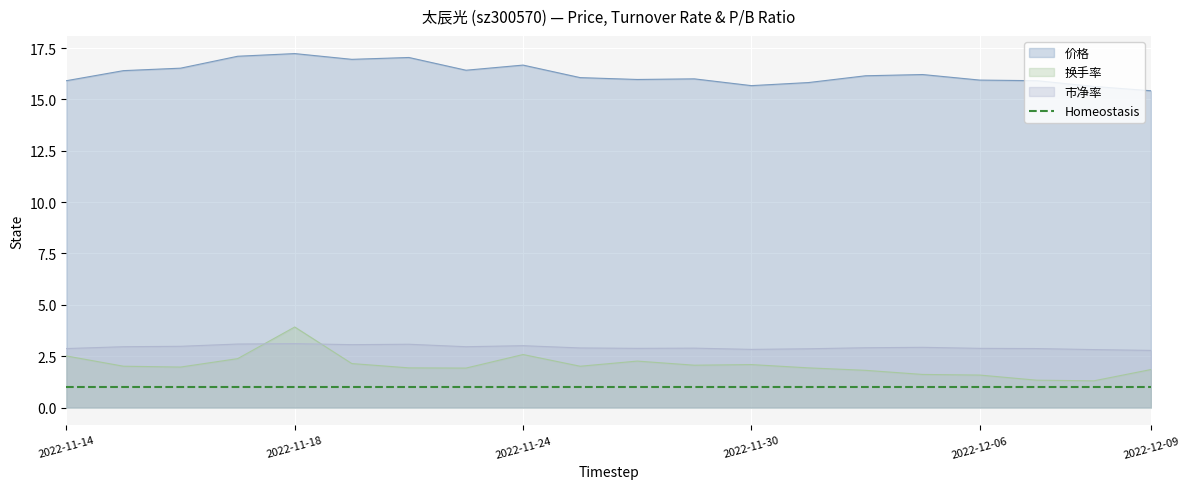

How many interior local valleys does the 价格 series have?

4